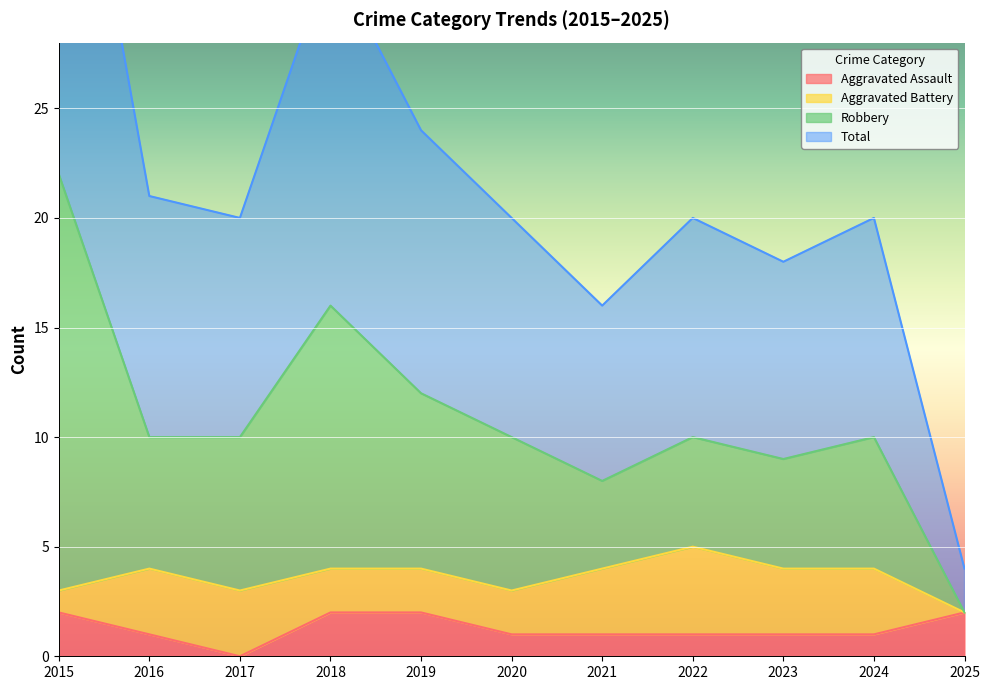

What value does the Robbery series have at 2018, to the nearest 5?

15